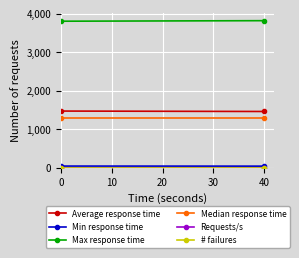

True or false: Requests/s has a value of 1.1 at 0.

False